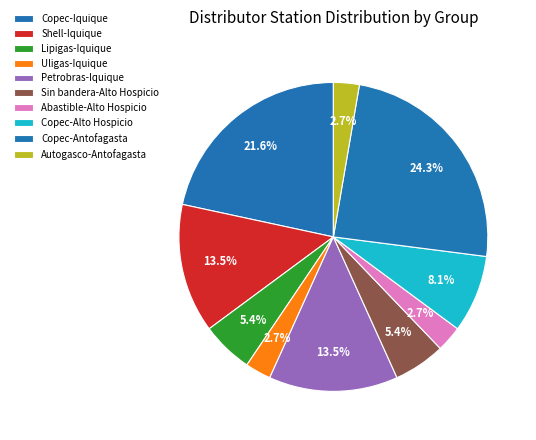

To the nearest percent, what is the combined percentage of Petrobras-Iquique and Copec-Antofagasta?

38%